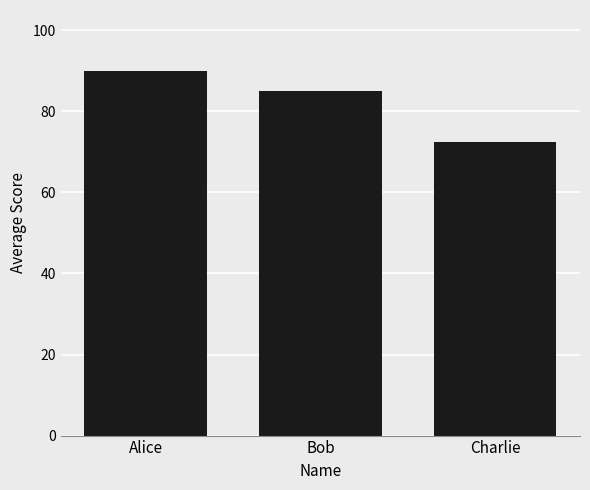

The value at Alice is 62.2. True or false?

False